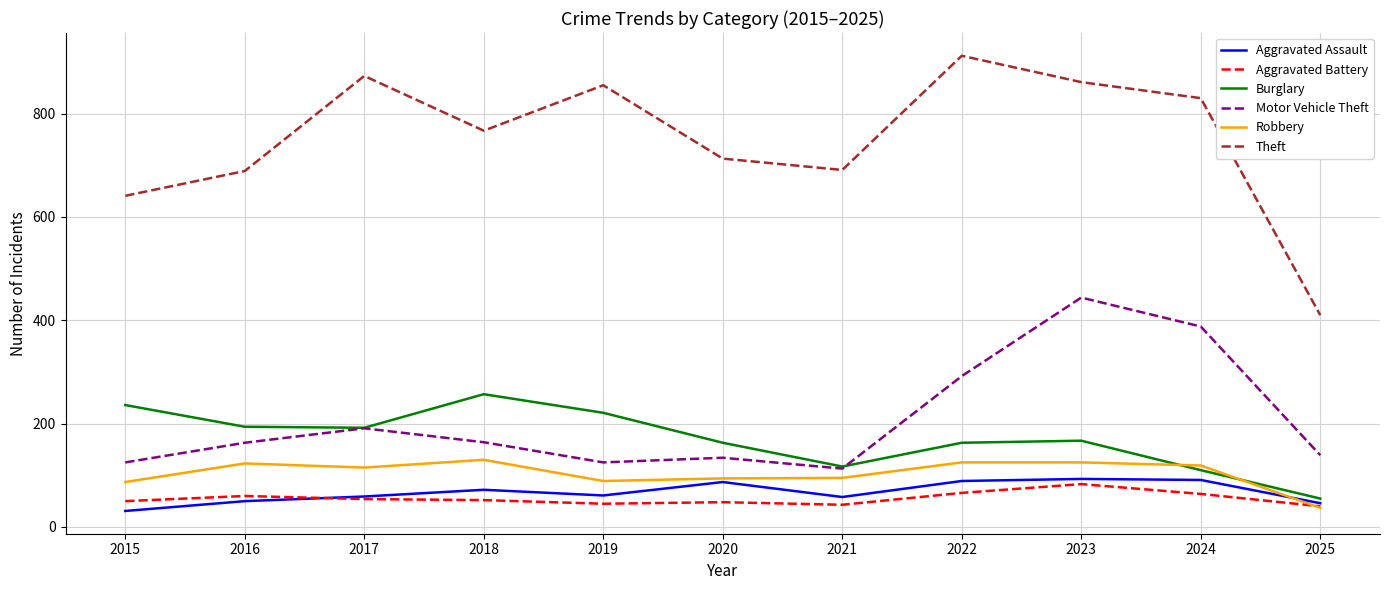

Where is Theft nearest to the value 661?

2015